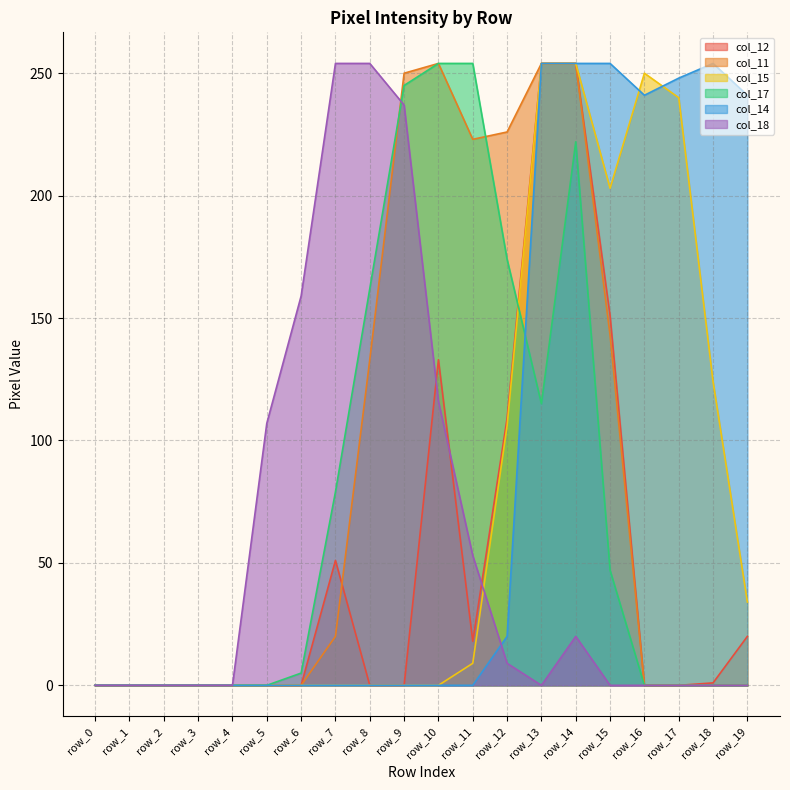

At how many categories does at least one series exceed 222?

13